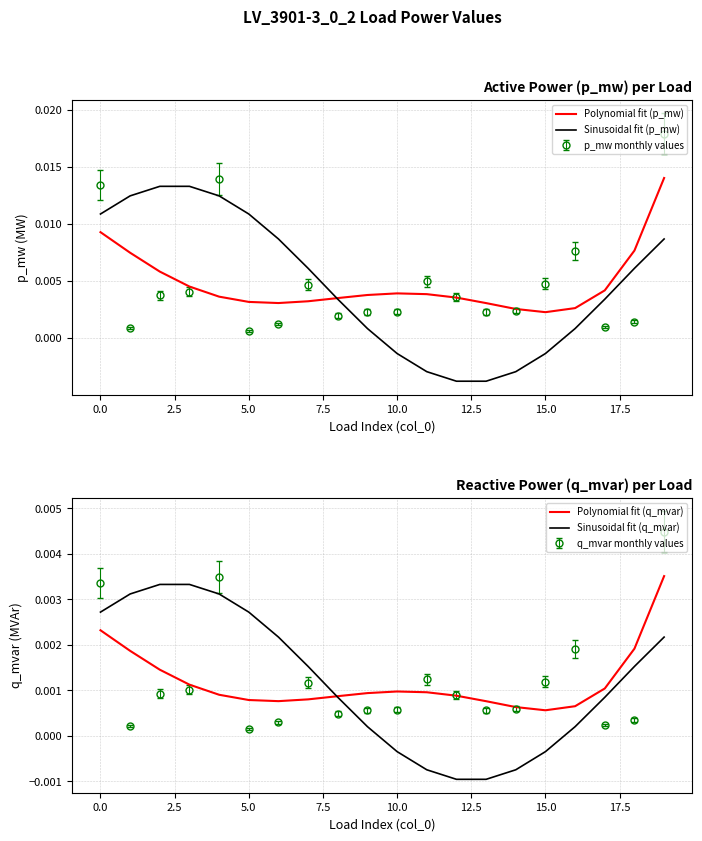

Is this an area chart (filled region under the line)?

No